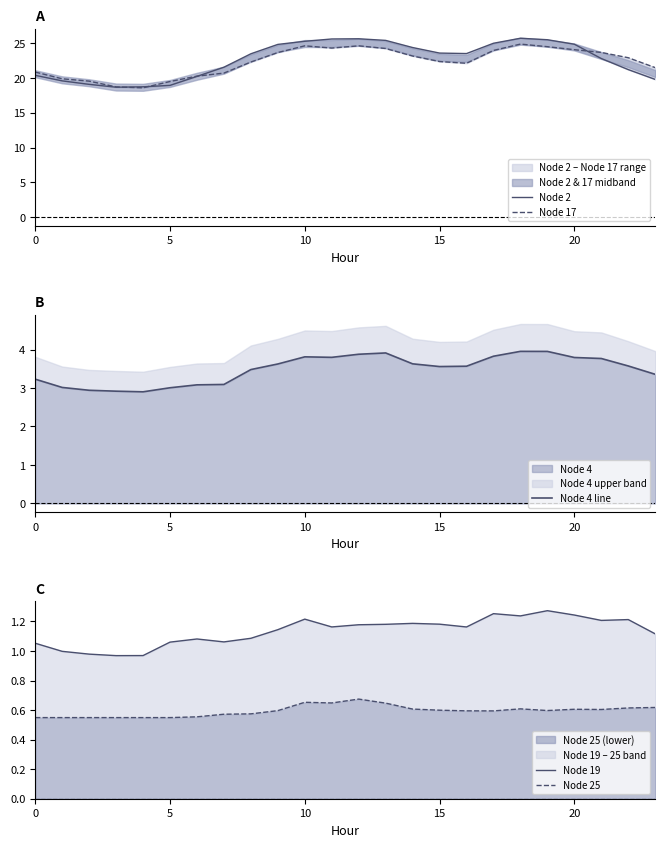

What is the total value across all series at 21?

52.0